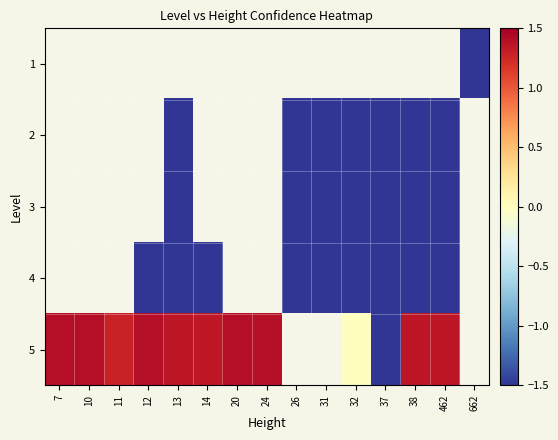

At 37, list the series in order from largest to smallest.

5, 1, 2, 3, 4